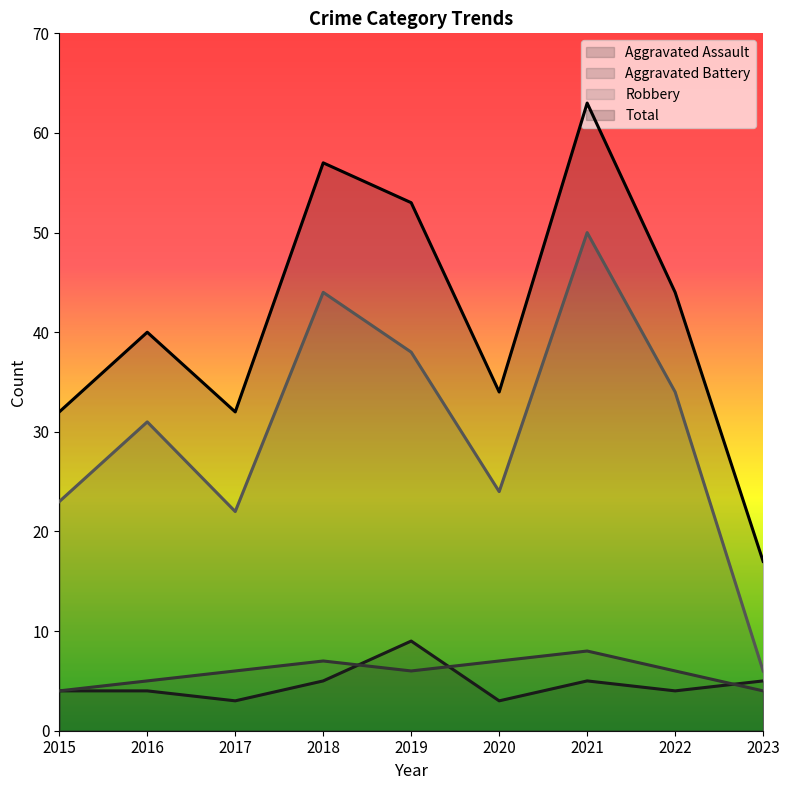

Reading right to left, what are all the values shown in this chart?

Aggravated Assault: 5	4	5	3	9	5	3	4	4
Aggravated Battery: 4	6	8	7	6	7	6	5	4
Robbery: 6	34	50	24	38	44	22	31	23
Total: 17	44	63	34	53	57	32	40	32